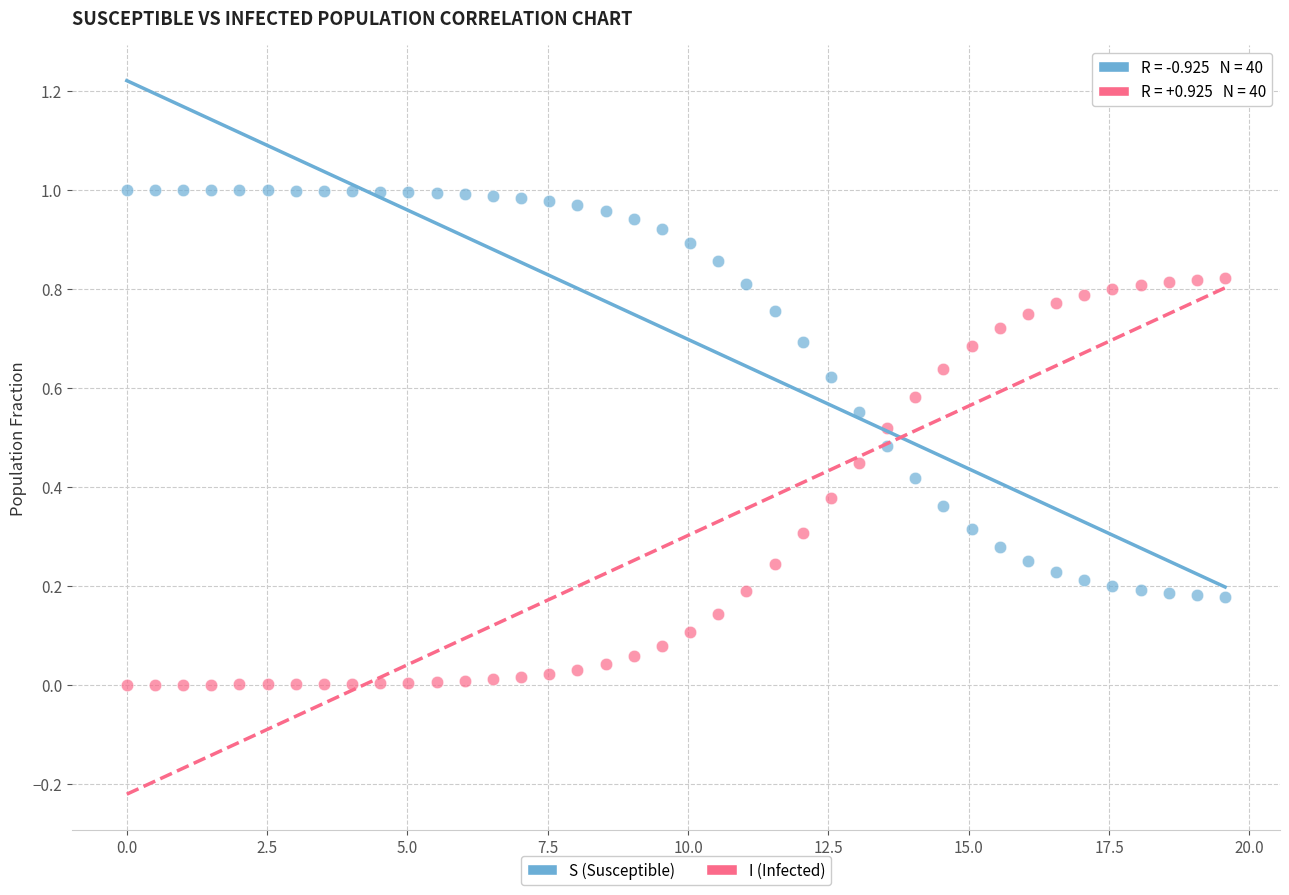

What are all the series names shown in the legend?

S (Susceptible), I (Infected)